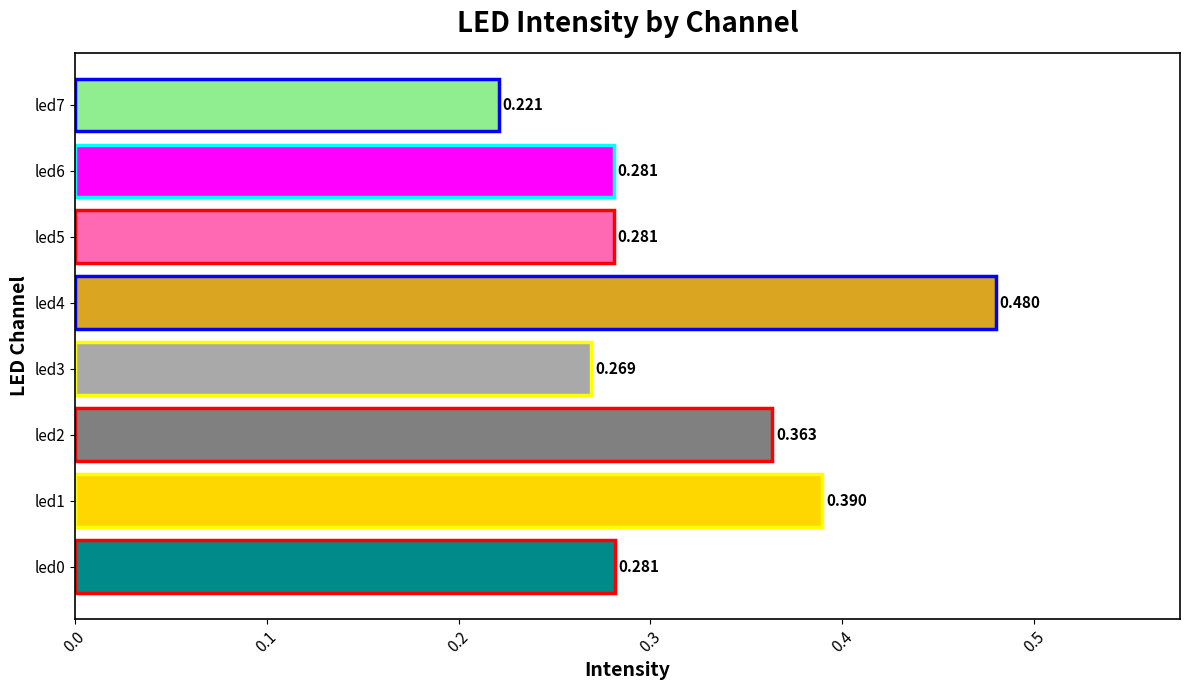

Are the bars horizontal?

Yes